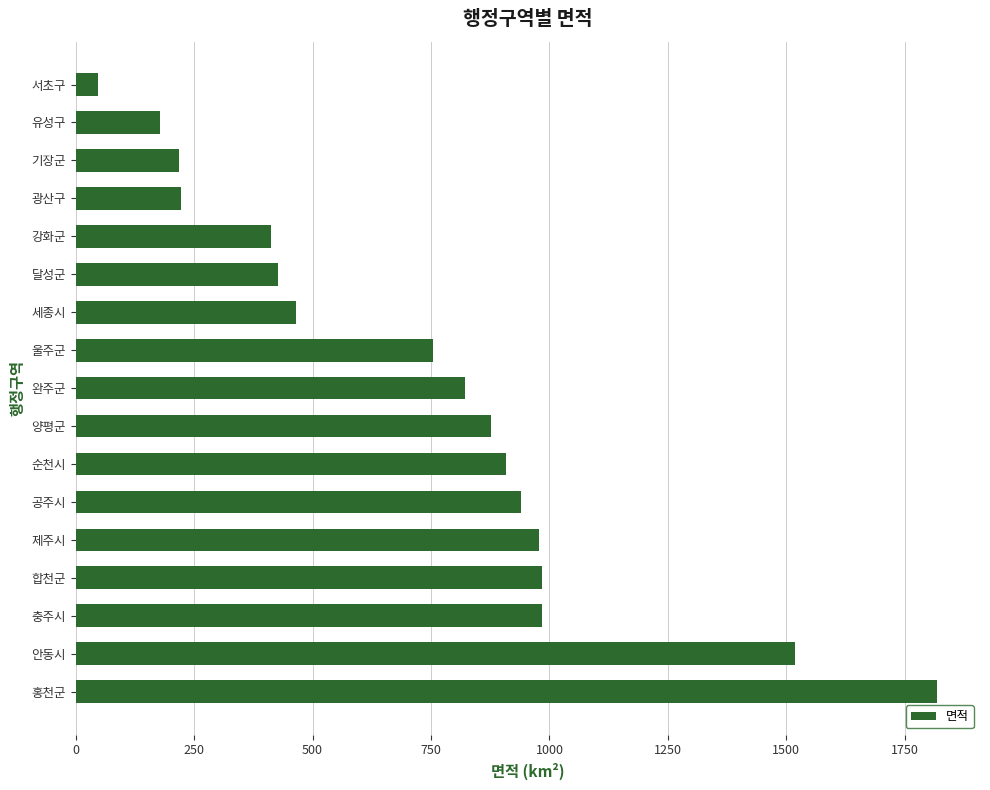

What is the difference between the maximum and minimum values?

1770.9